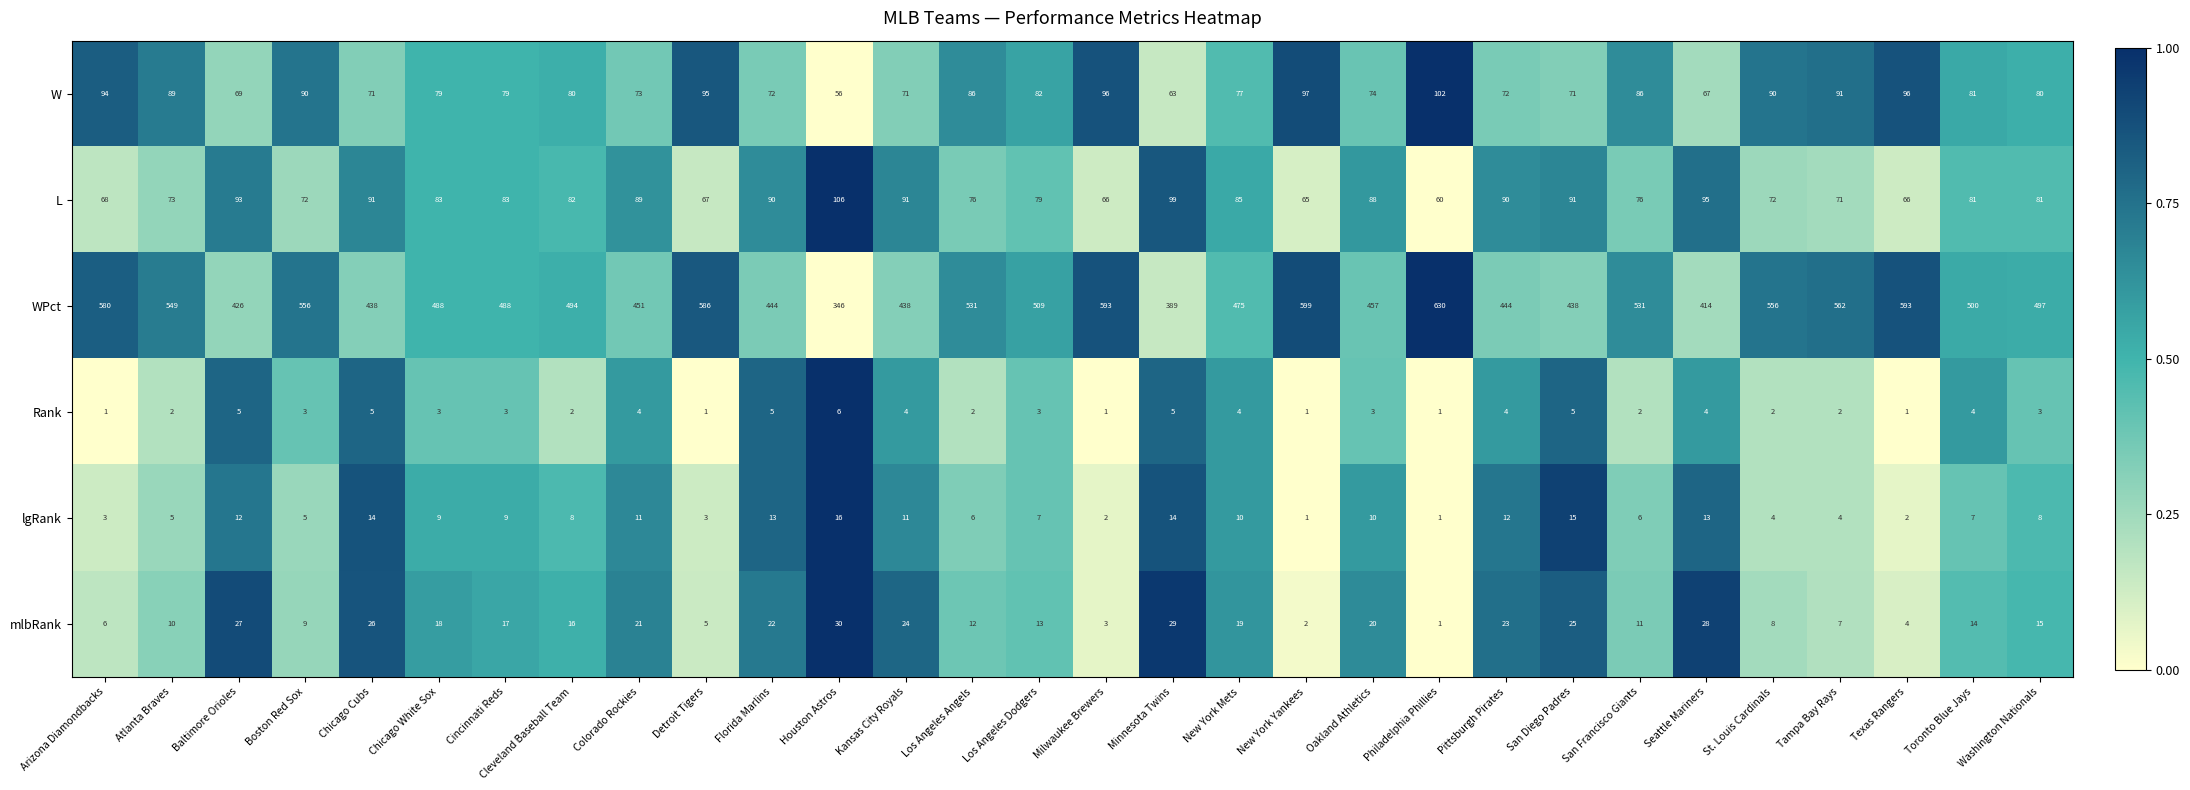

Where does the L series first go above 82?

Baltimore Orioles